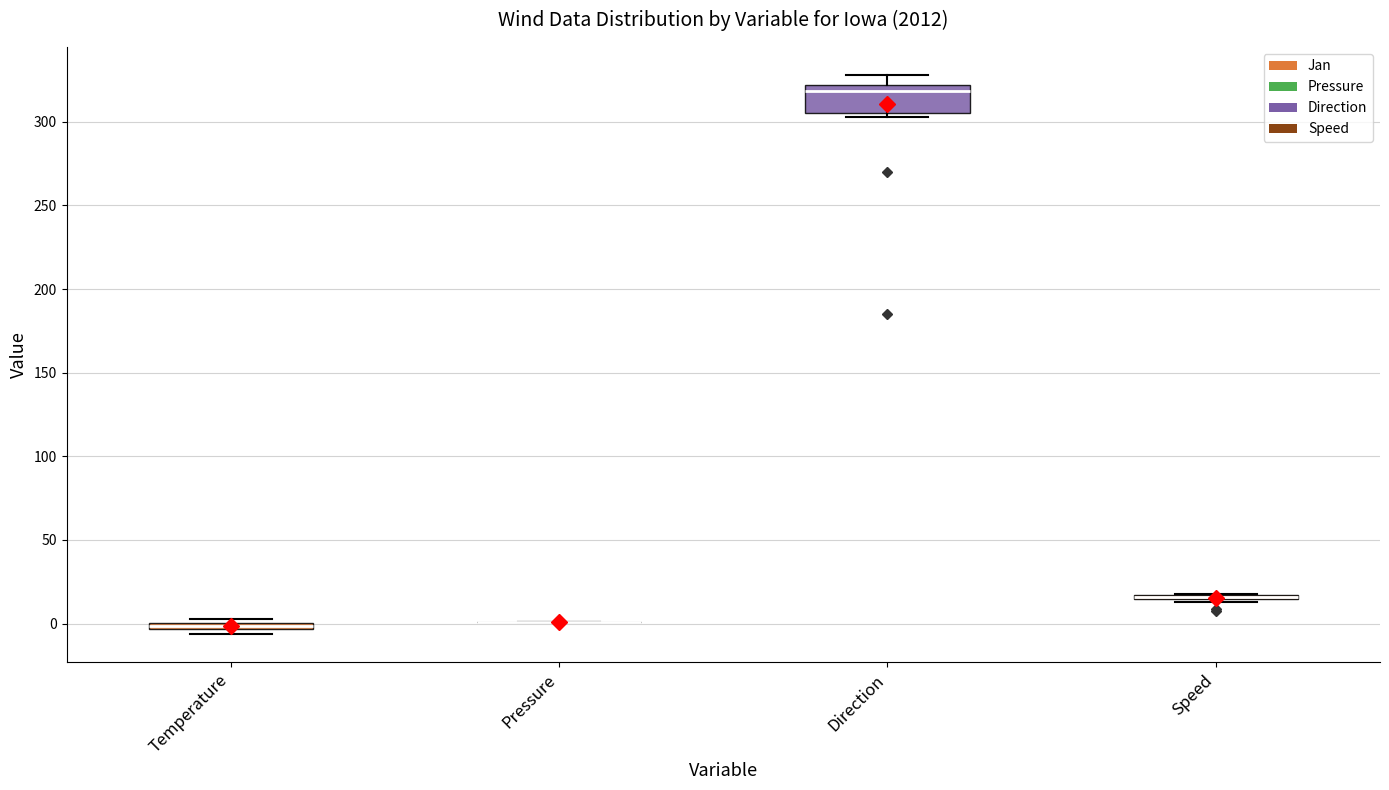

Comparing the boxes themselves (not the whiskers), which one is the tallest?

Direction